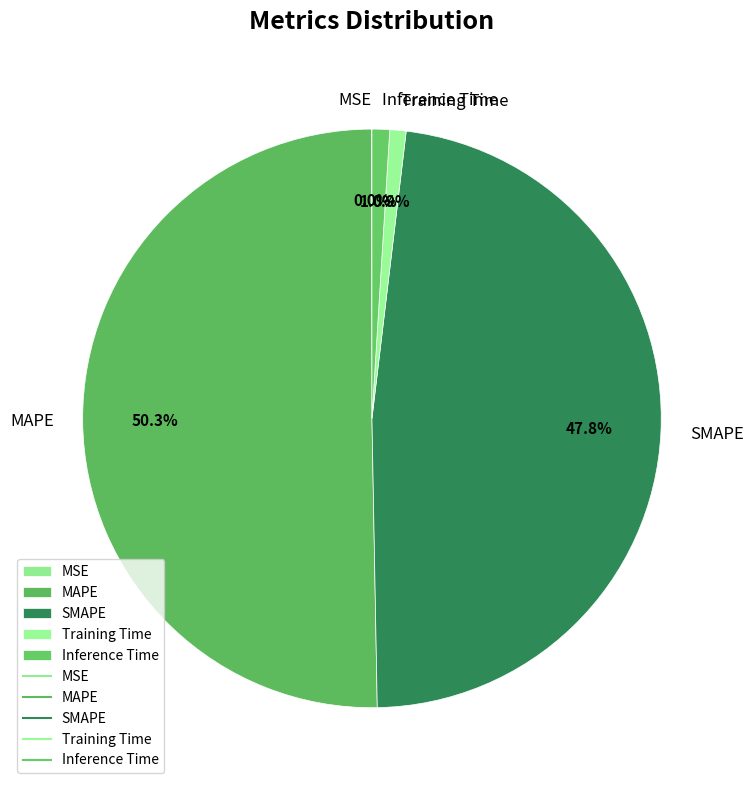

The MAPE slice represents 50% of the pie. True or false?

True